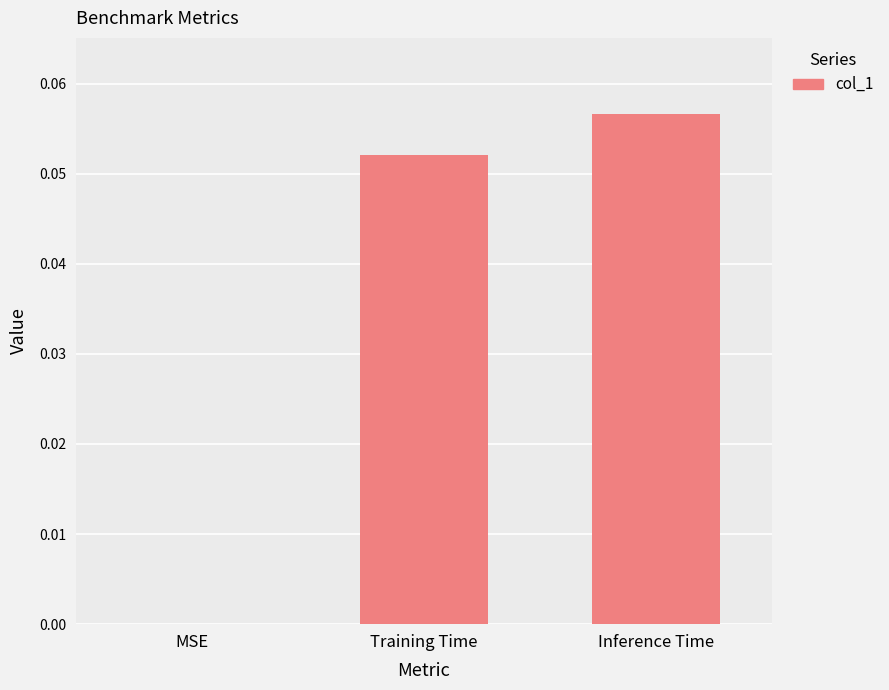

The value at MSE is 0.0. True or false?

True